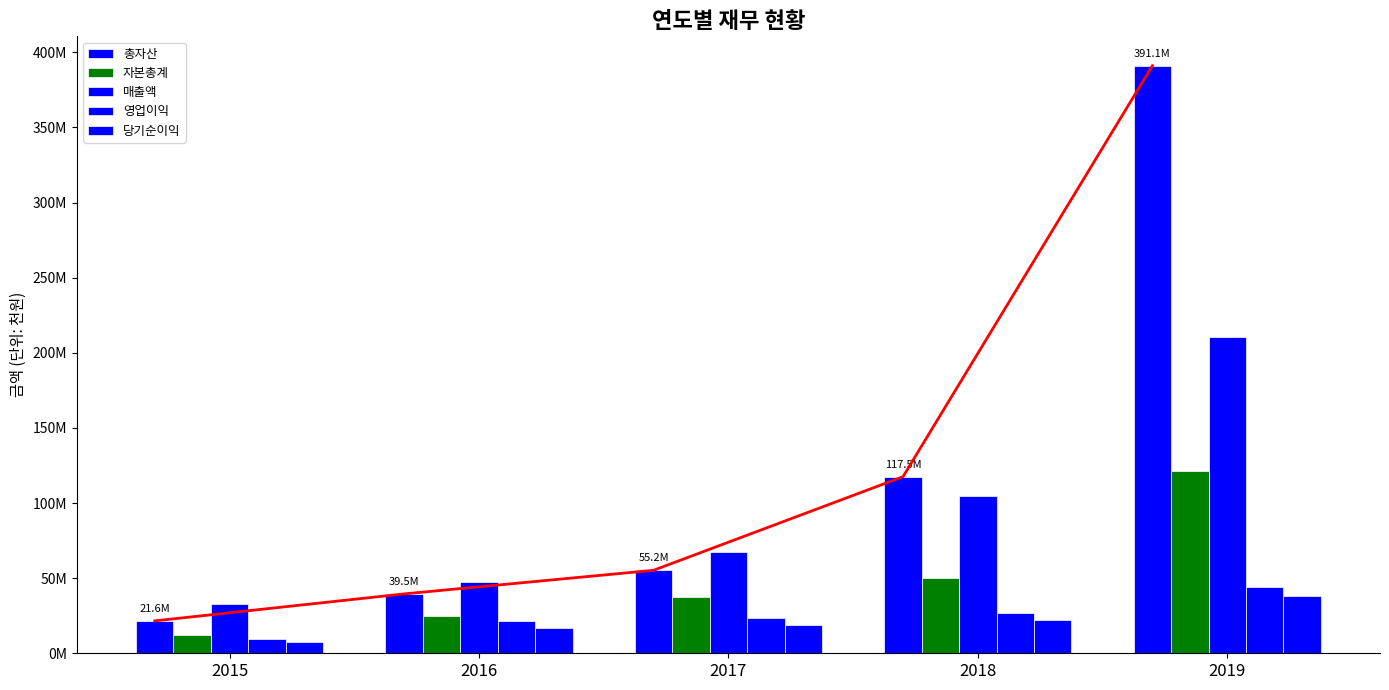

At which category is the sum across all series the highest?

2019